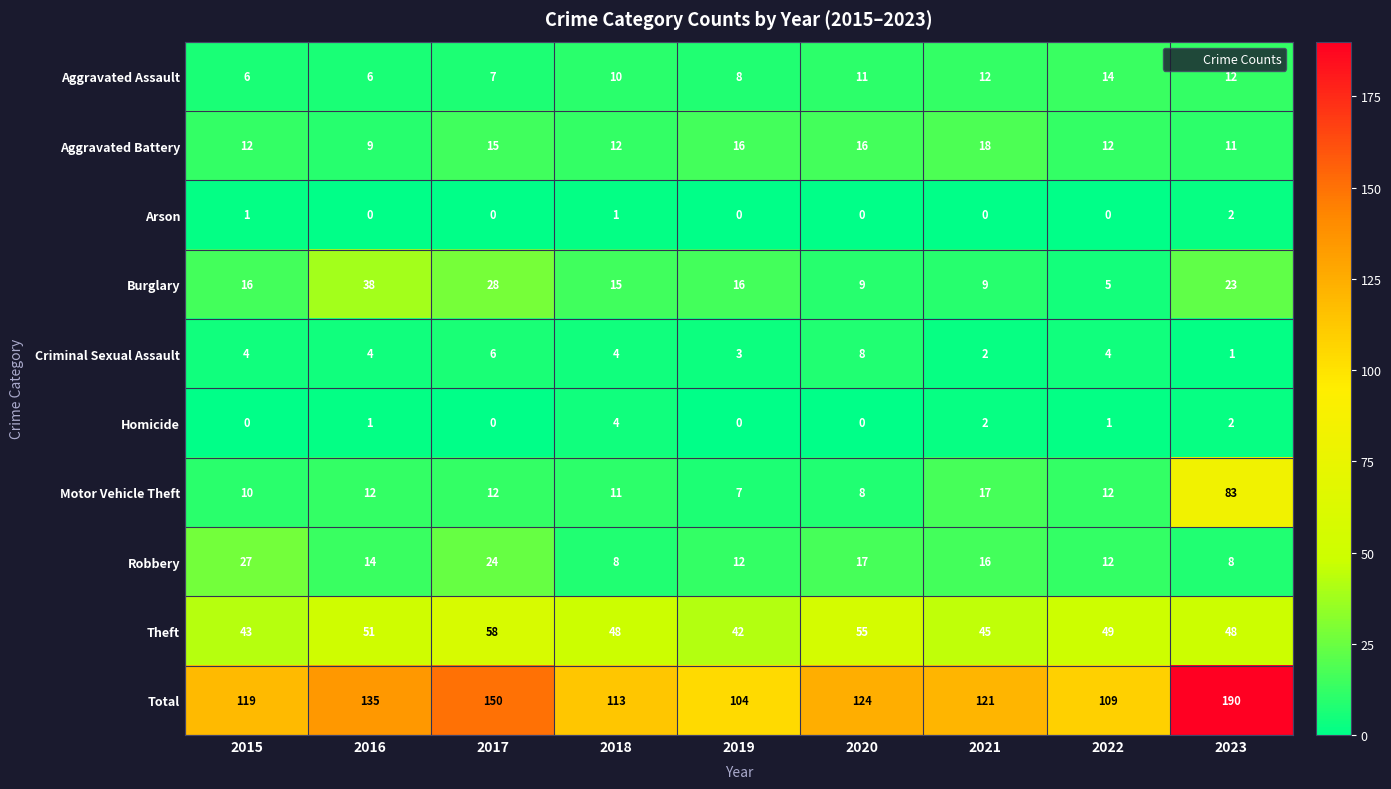

Which series changed the most between 2018 and 2023?

Total